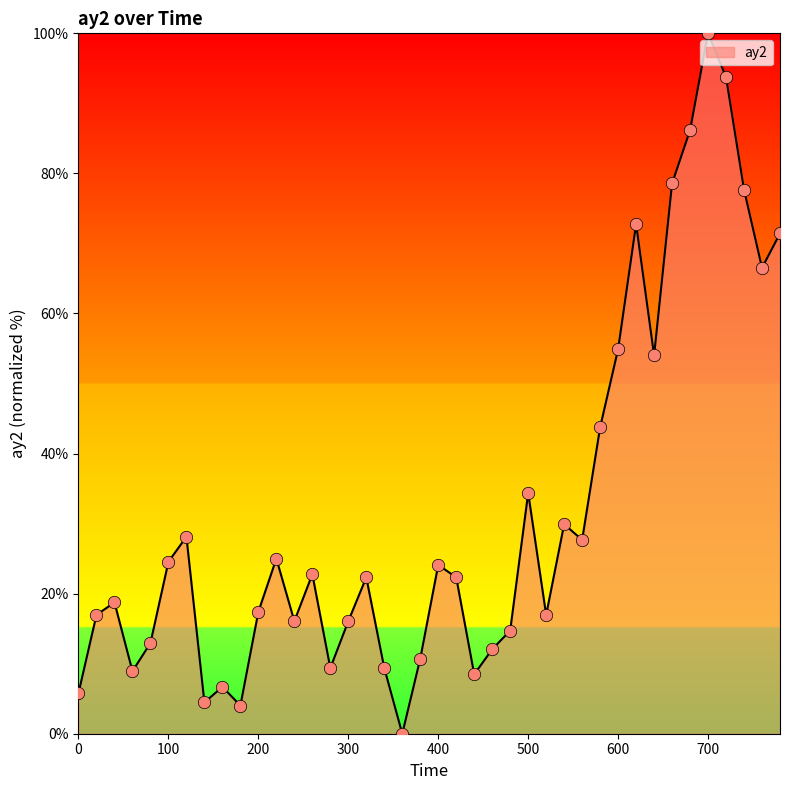

What is the difference between the maximum and minimum values?

100.0